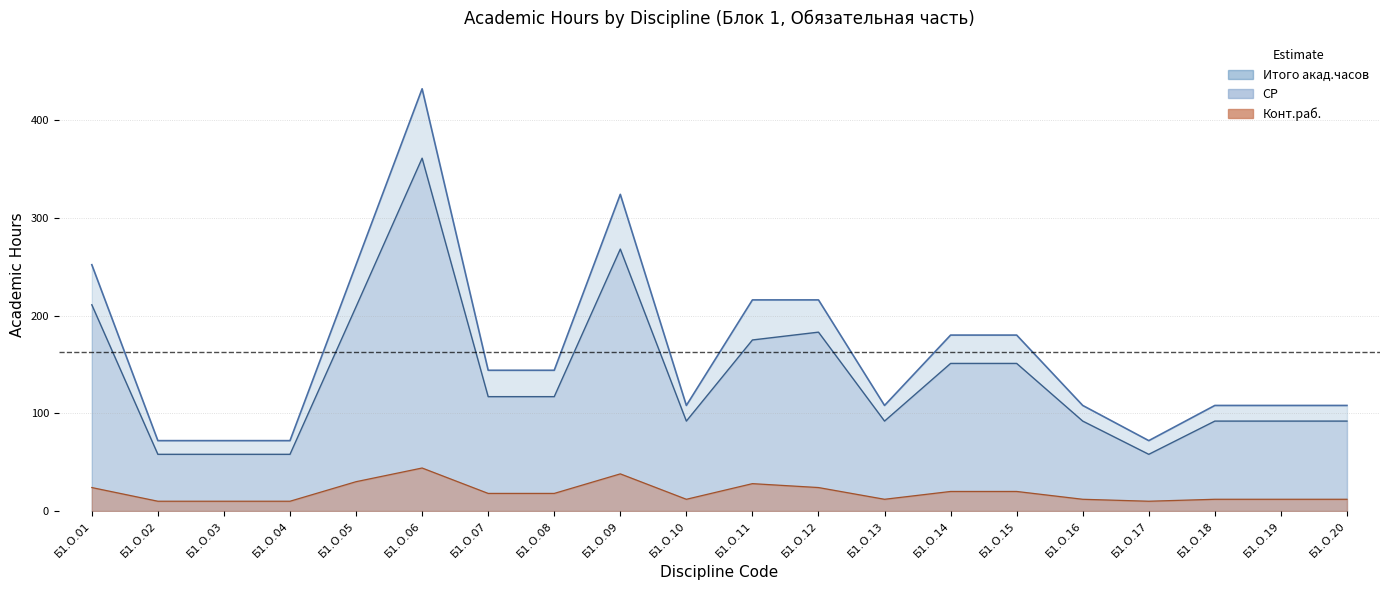

Is the value of СР at Б1.О.11 greater than the value of Конт.раб. at Б1.О.02?

Yes